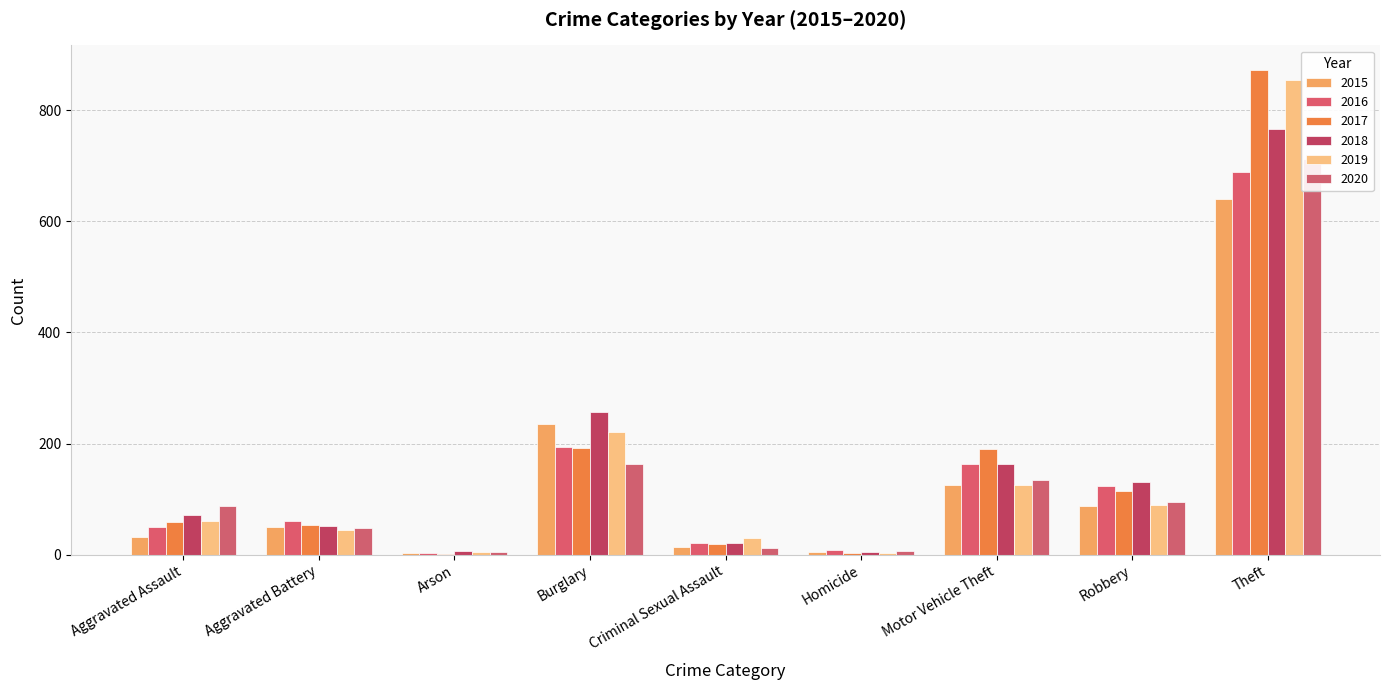

What is the total value across all series at Motor Vehicle Theft?

902